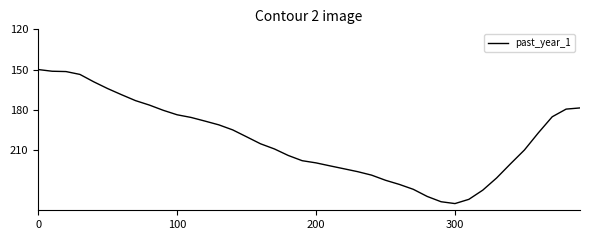

What is the difference between the maximum and minimum values?

100.0